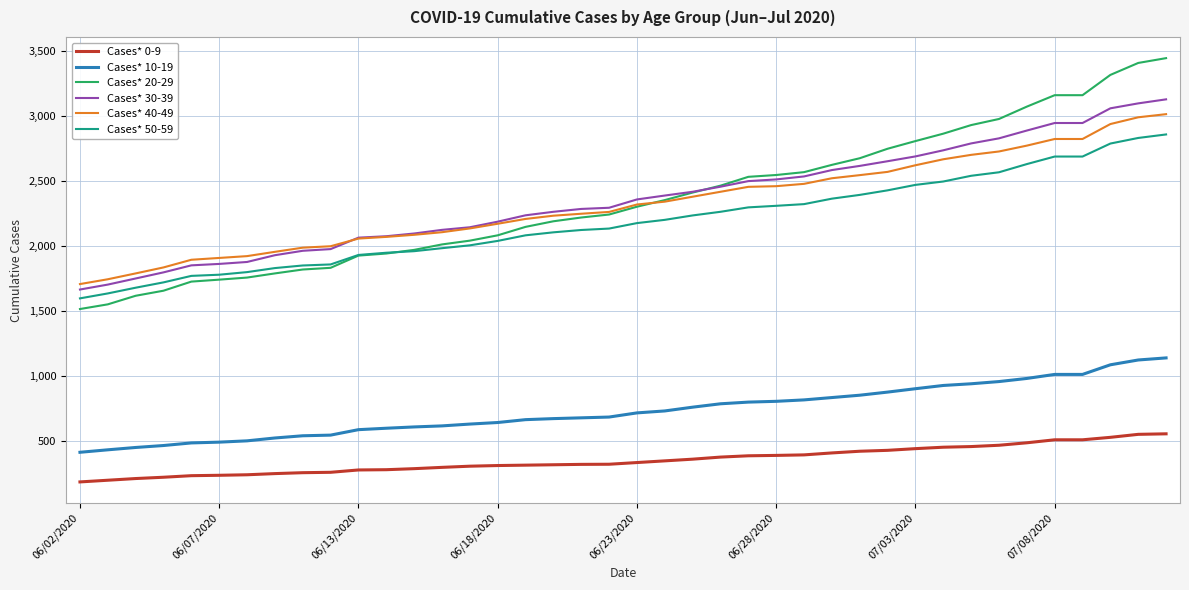

At how many categories does at least one series exceed 235?

40